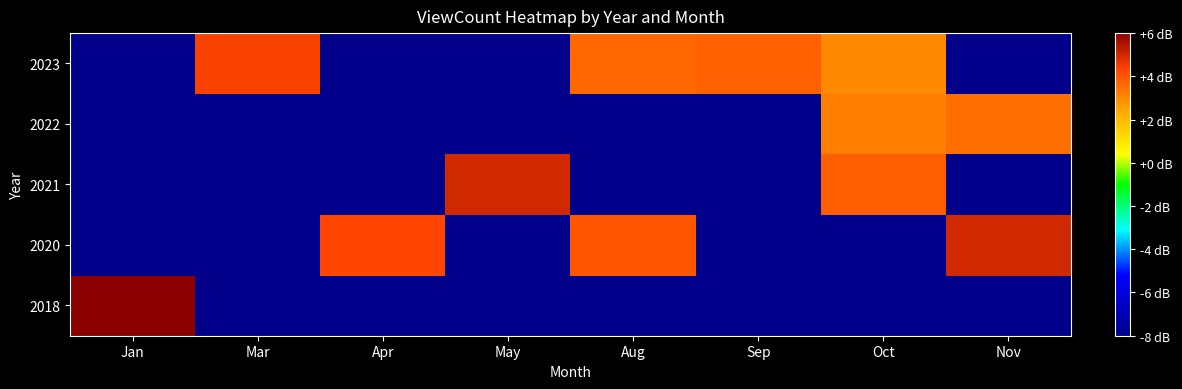

What is the spread (max minus min) of values at Jan?

12.2